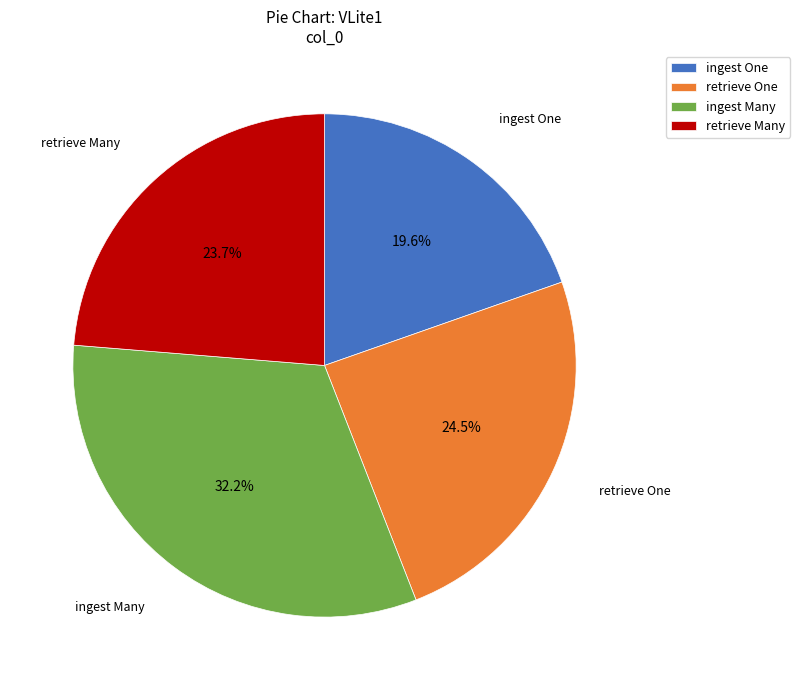

Between ingest One and retrieve One, which is larger?

retrieve One